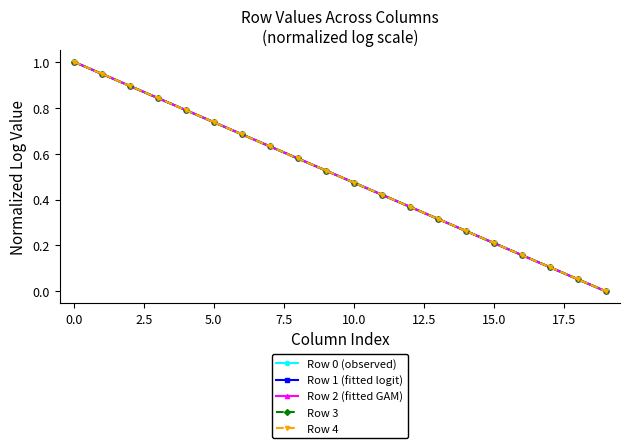

True or false: Row 4 and Row 0 (observed) intersect in this chart.

False